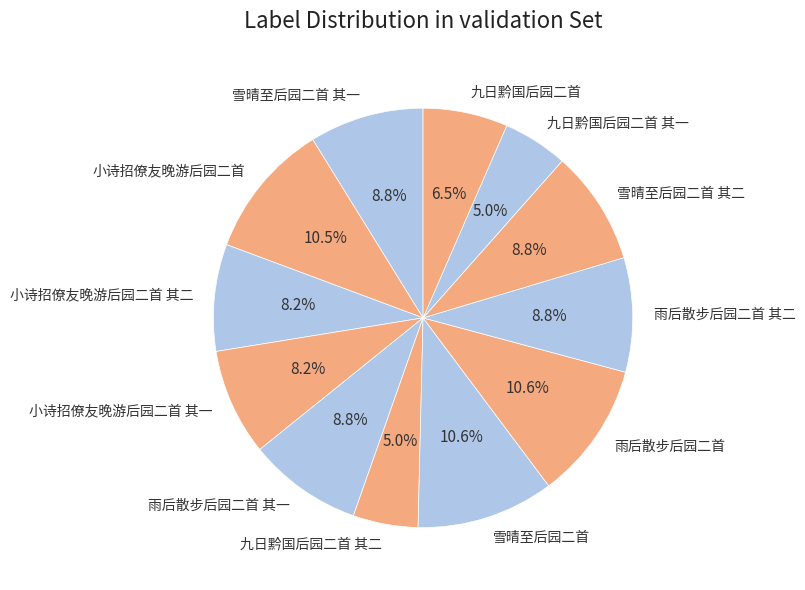

Does any single category account for the majority?

No